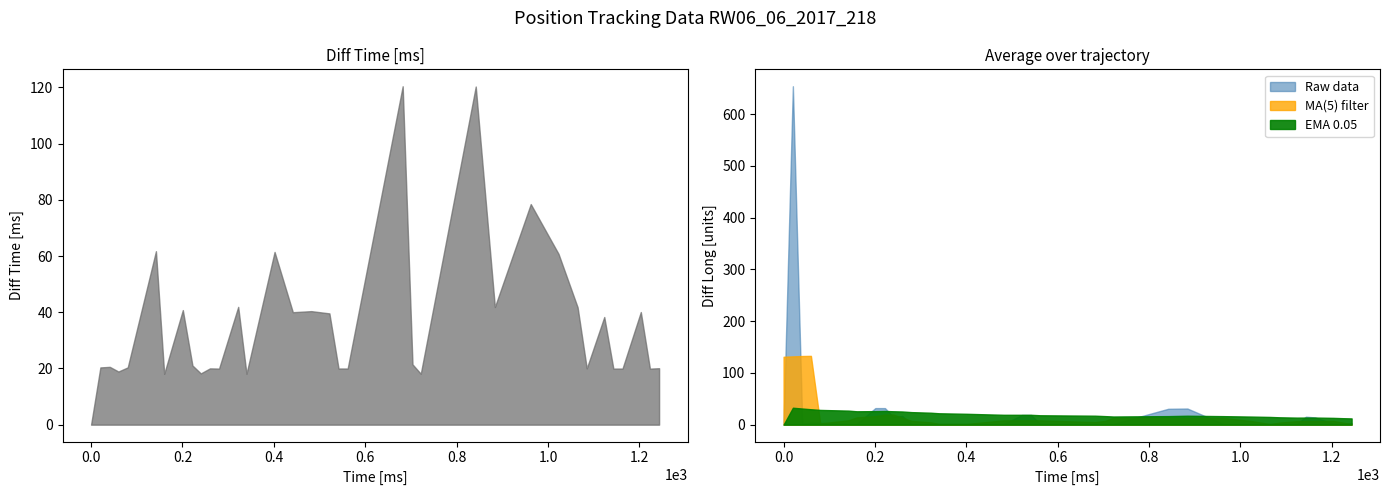

How many data points in diff_long are less than 1?

2